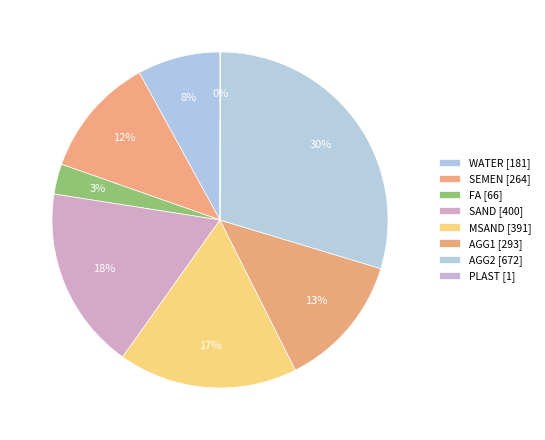

Does any single category account for the majority?

No